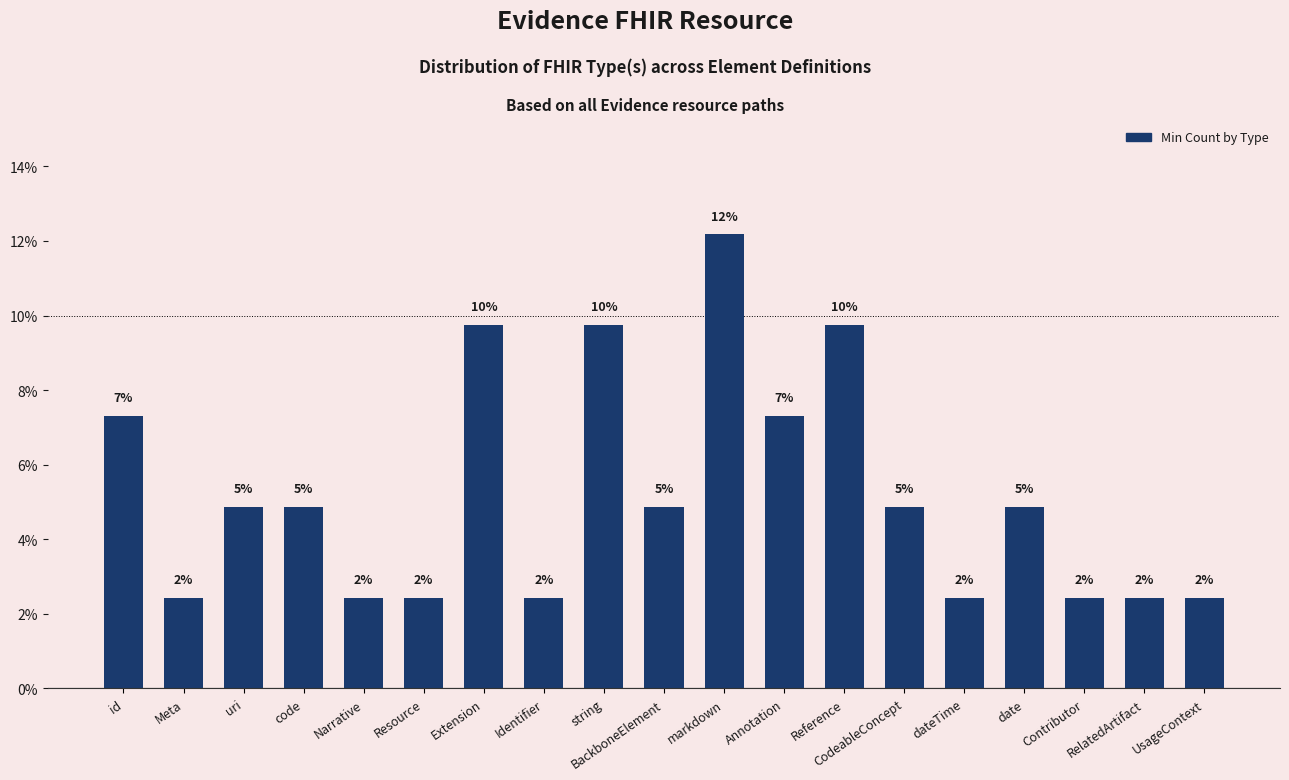

How many bars are there in total?

19